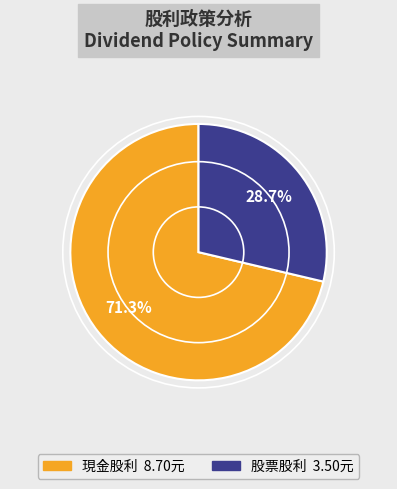

How many slices are in this pie chart?

2